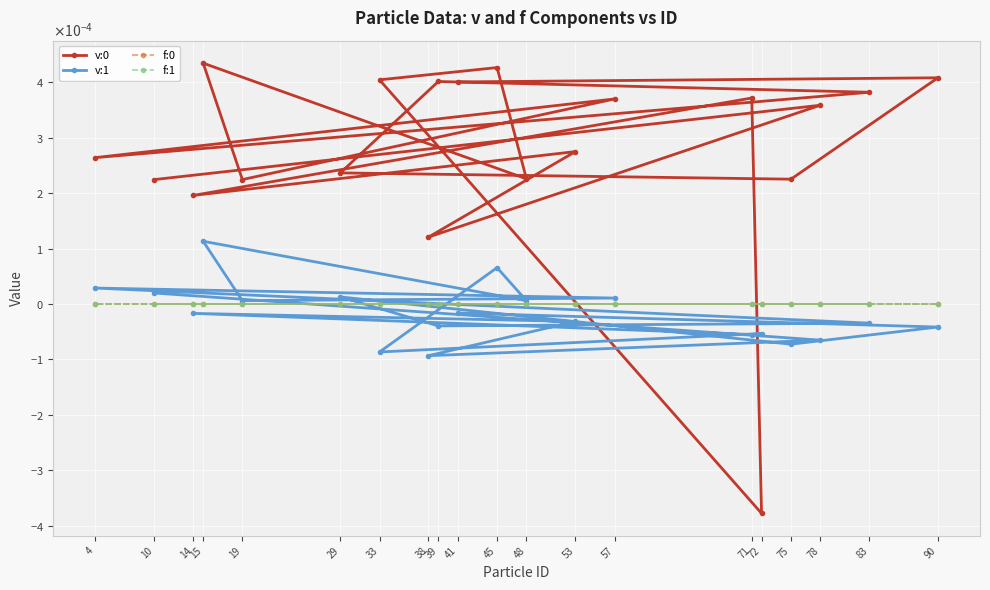

At which category does f:0 reach its first local valley?

38